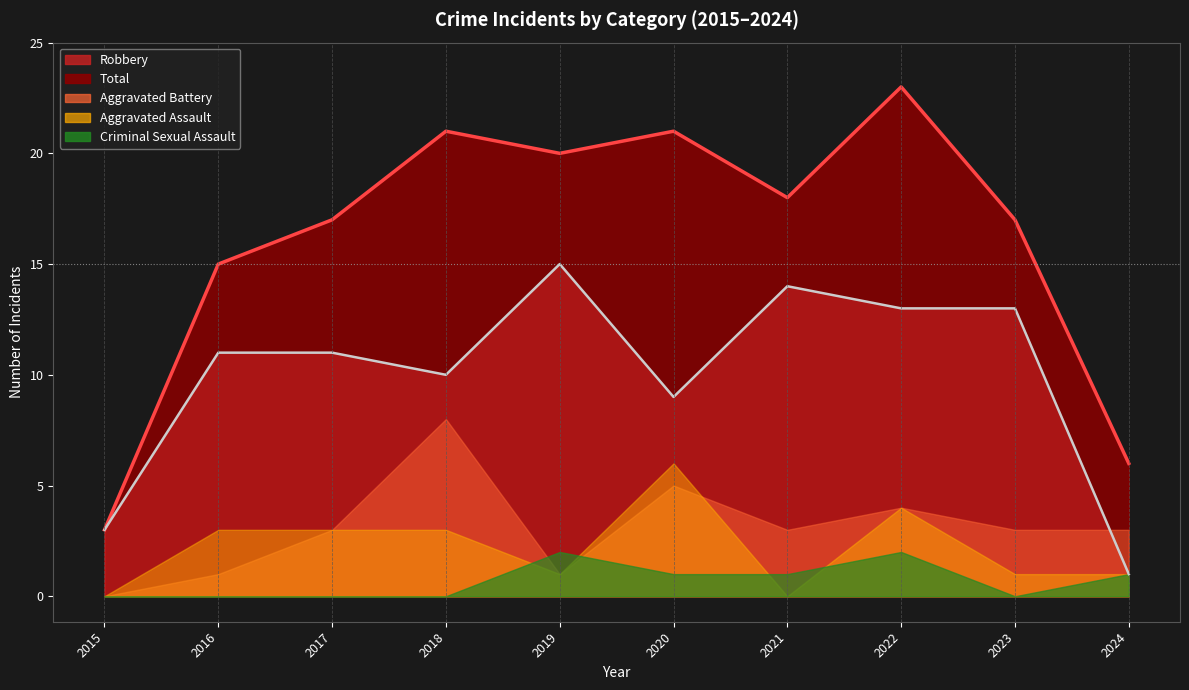

How many values in the Aggravated Assault series are below 3?

5